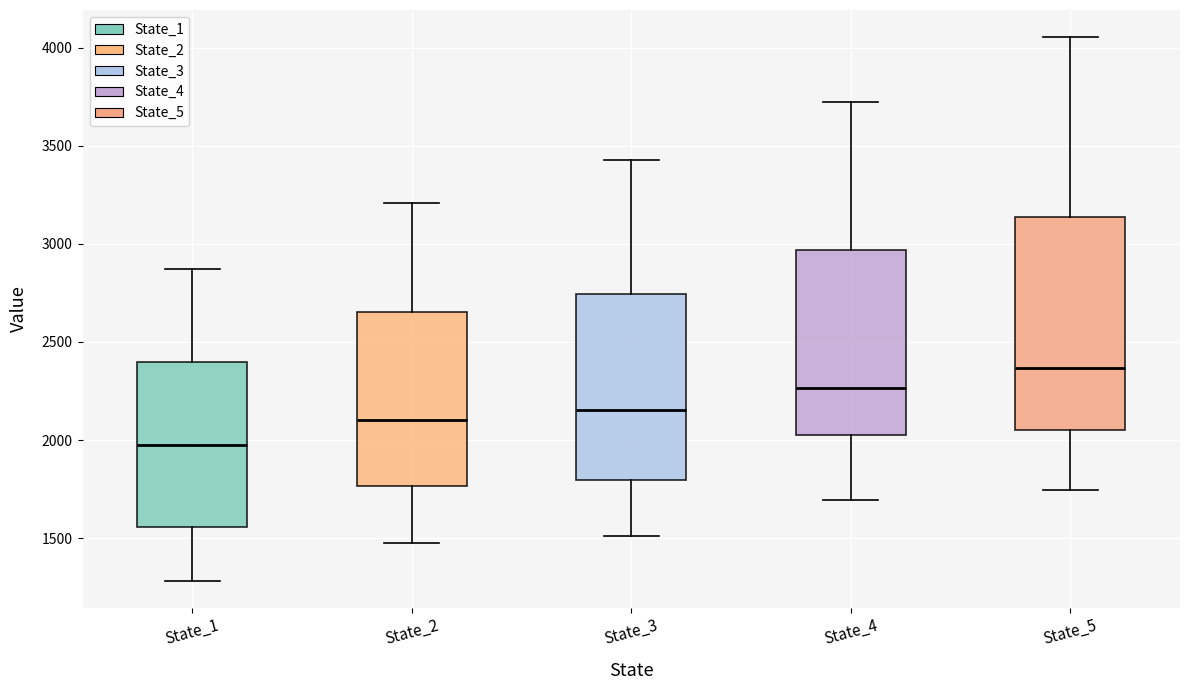

Which box has the lowest median line?

State_1